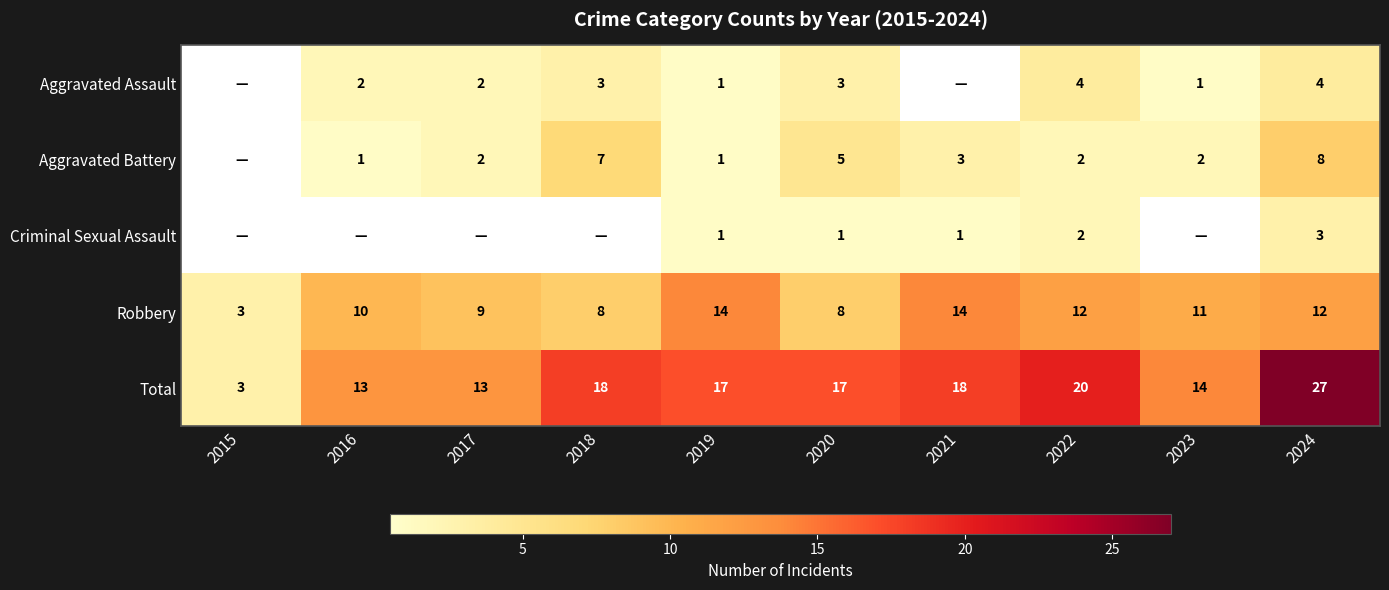

At which category is the sum across all series the highest?

2024